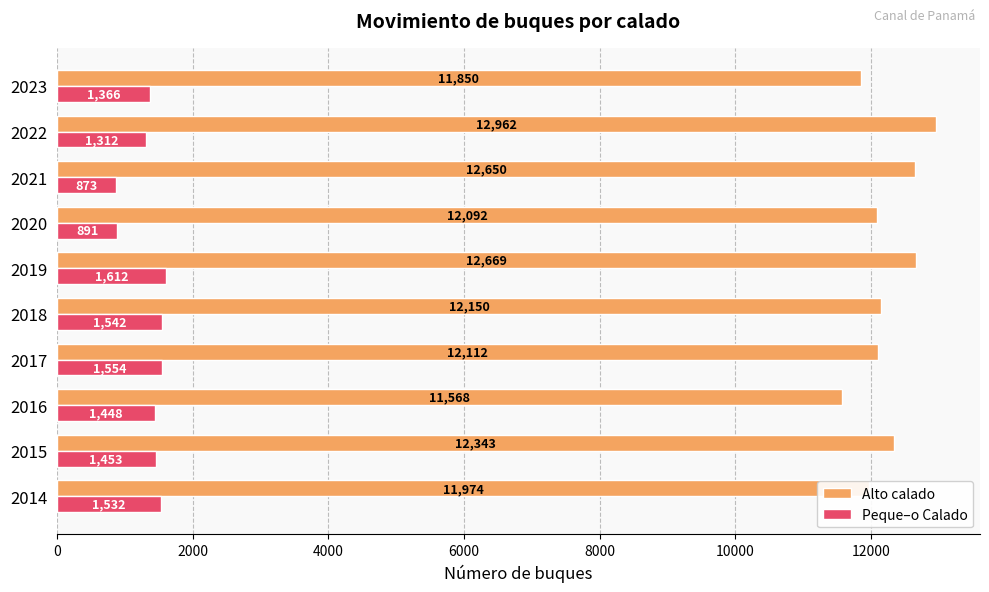

Is it true that Alto calado equals 11850 at 2023?

True